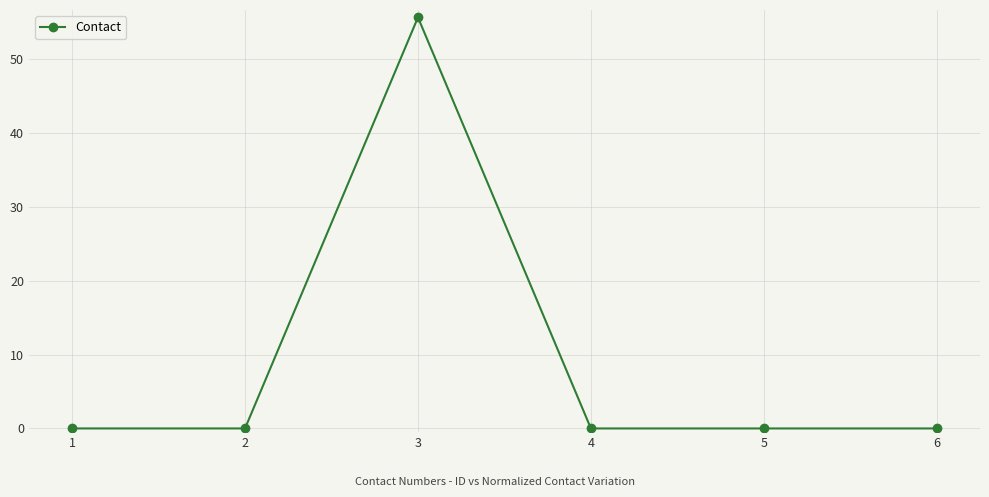

True or false: there are more than 0 points higher than both neighbors.

True